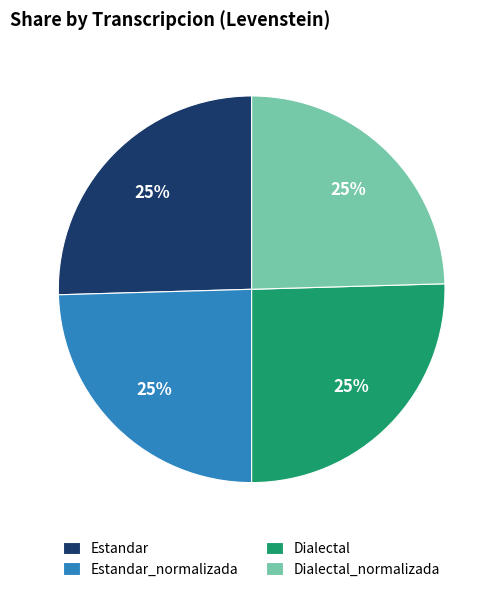

To the nearest percent, what percentage of the pie is Estandar?

25%